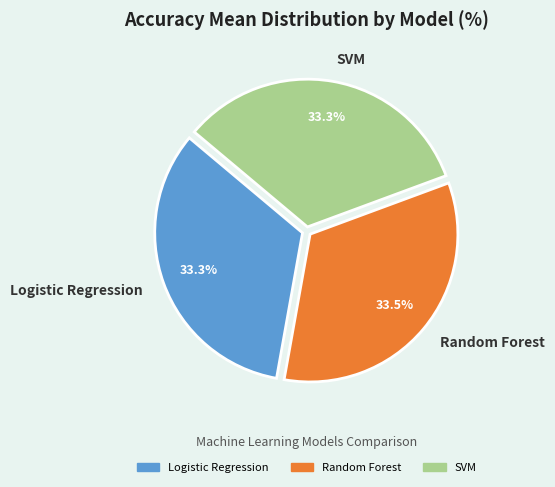

How much of the chart is everything except Random Forest?

66.5%